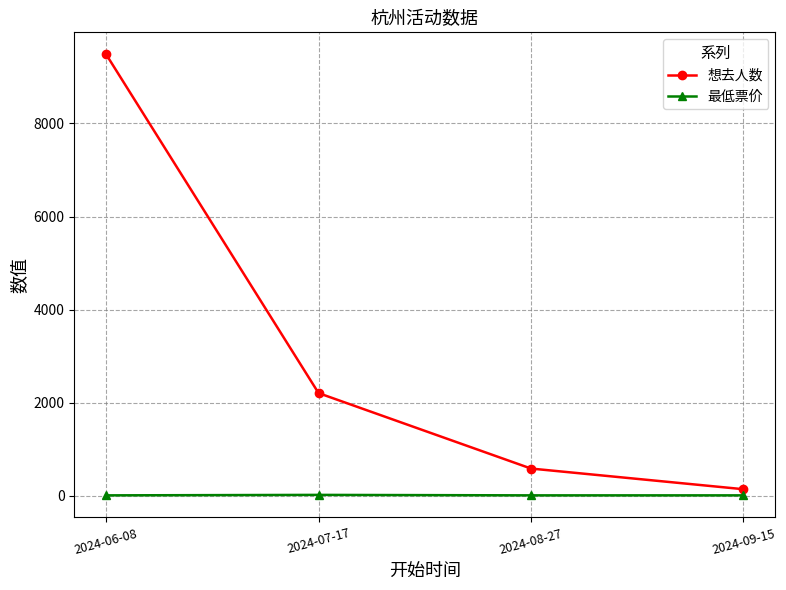

Read the 最低票价 value at 2024-08-27.

10